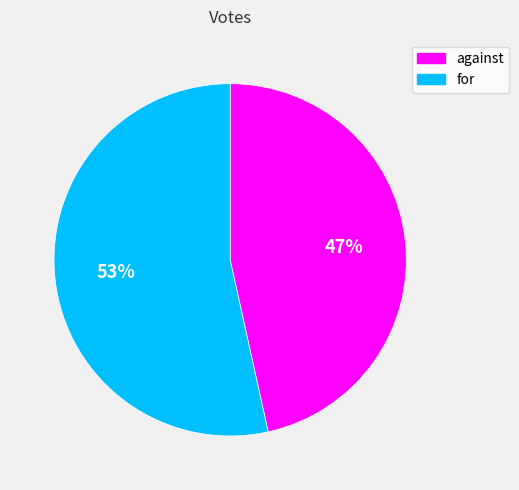

What is the majority slice?

for